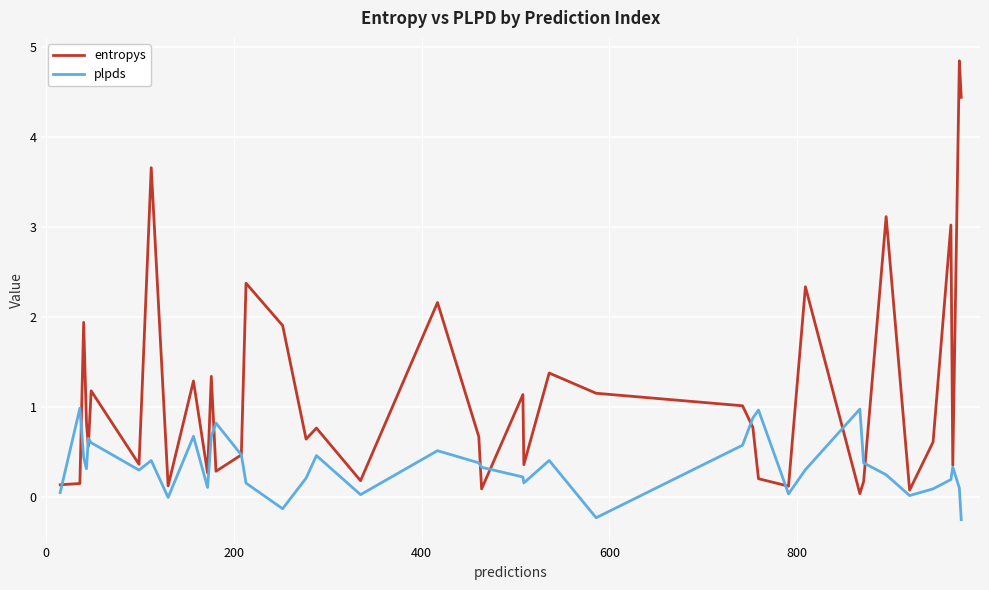

Which series has the widest spread of values?

entropys